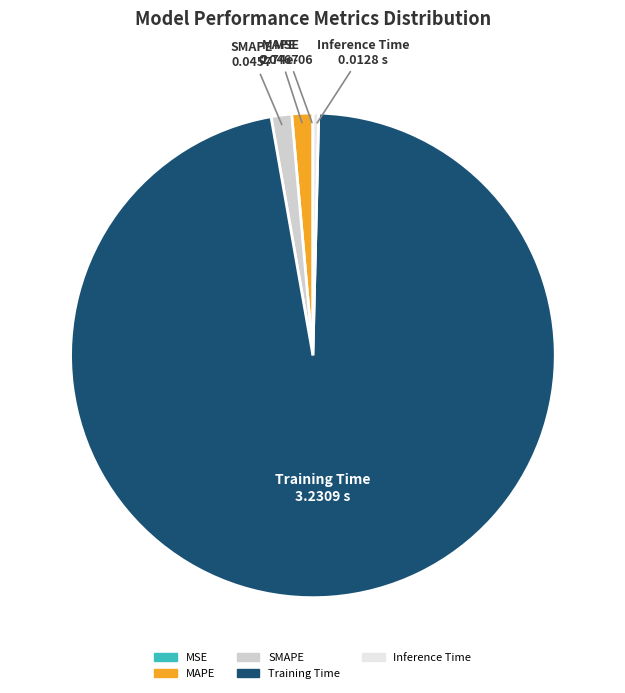

Is it true that Inference Time is 0% of the pie?

True